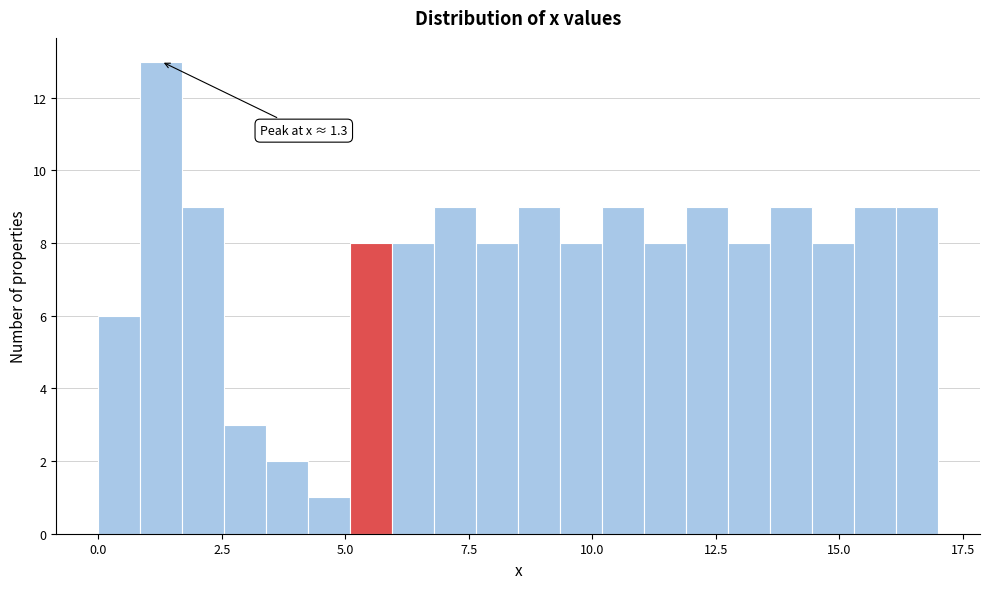

Read against the x-axis, roughly where is the centre of the tallest bar?

1.5